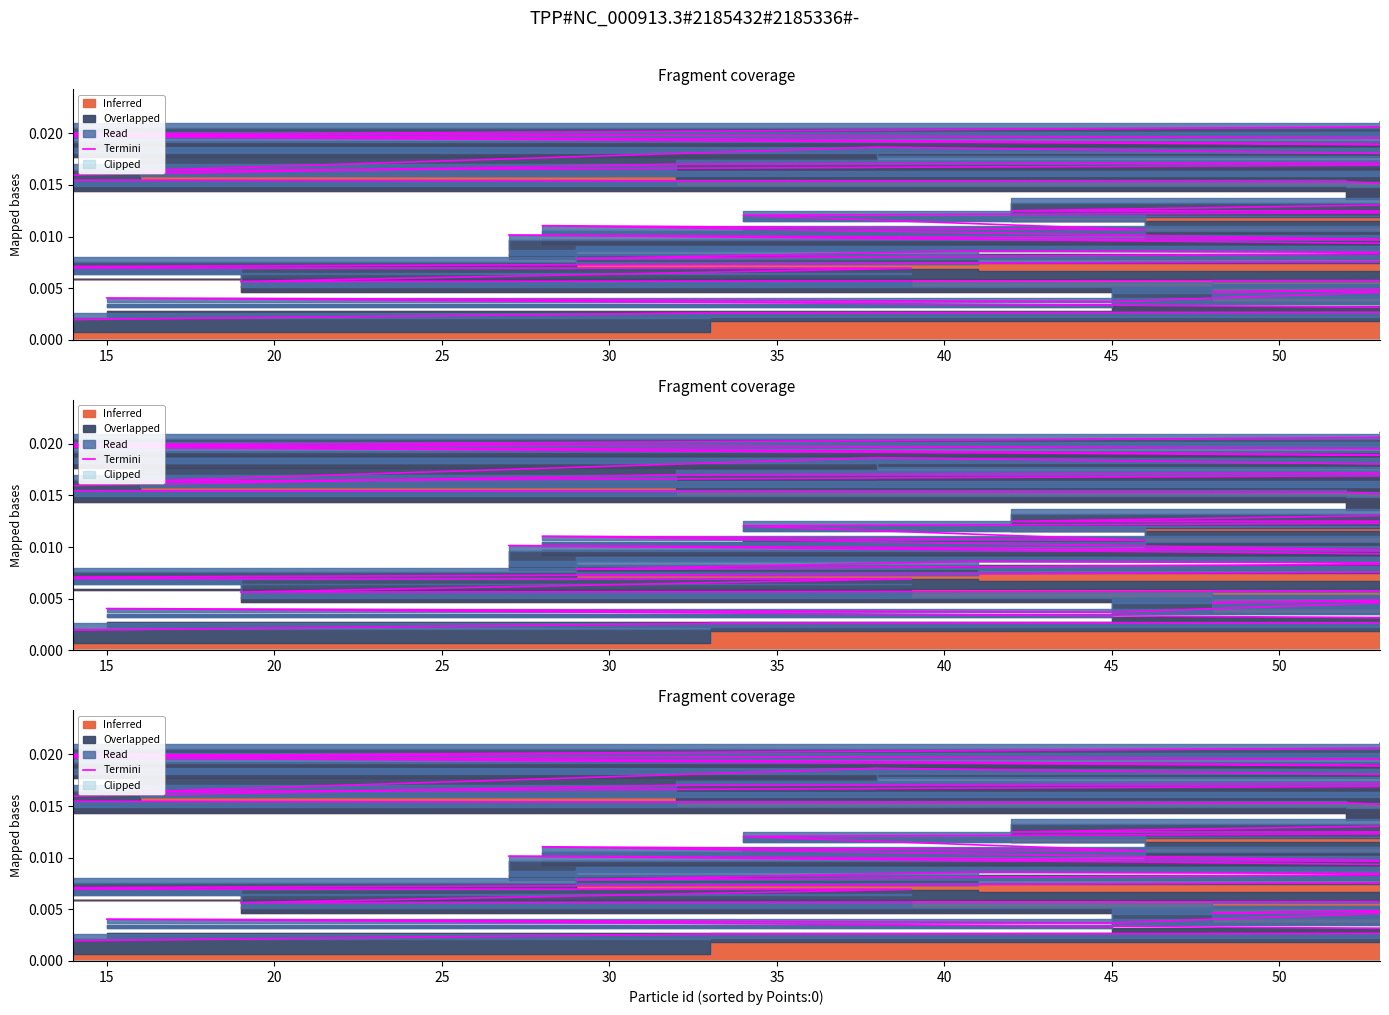

True or false: there are more than 0 points higher than both neighbors.

True